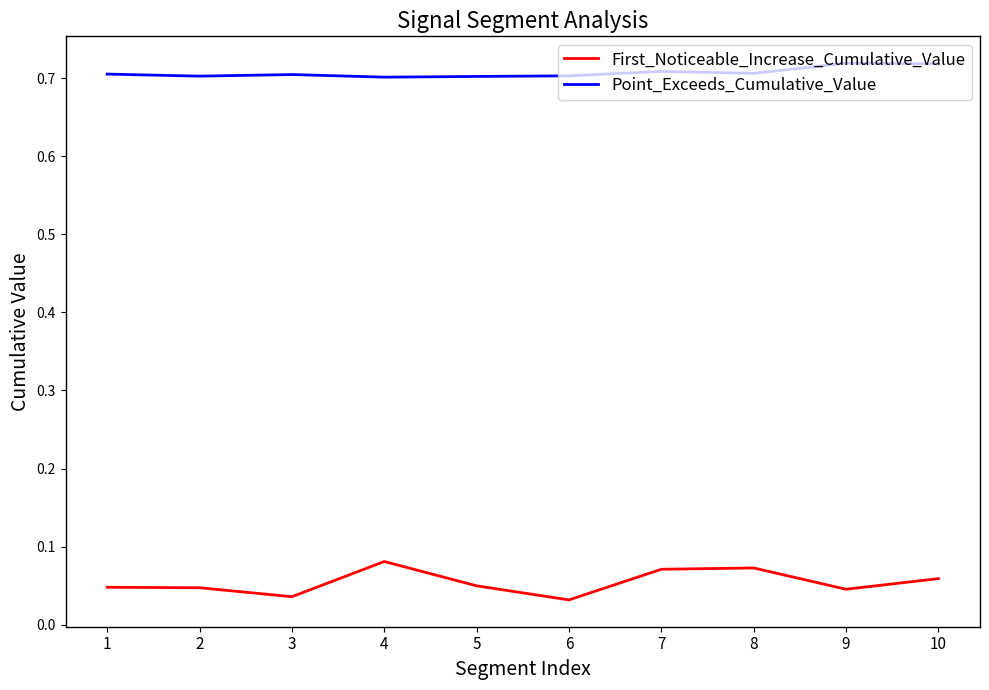

Does the chart have visible grid lines?

No